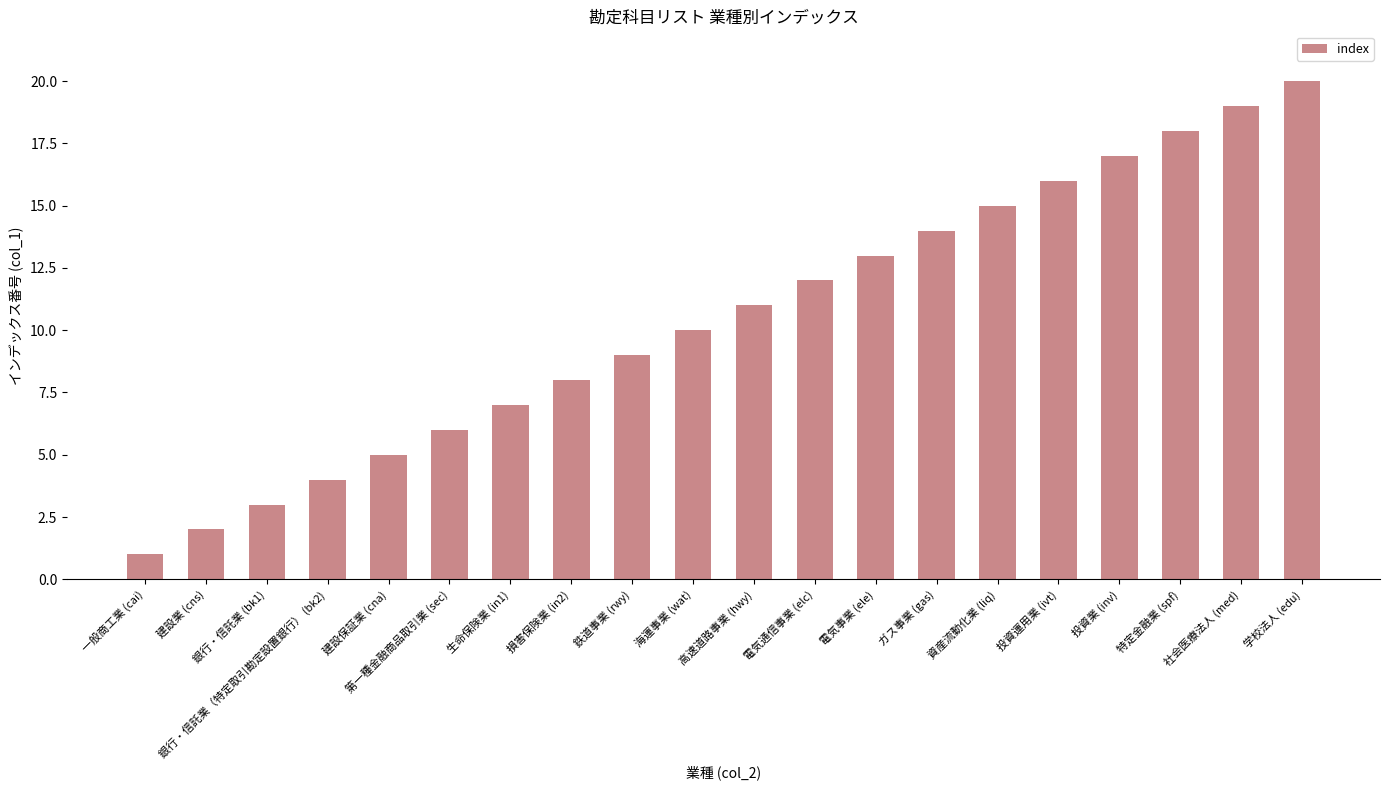

How many values are below 11?

10